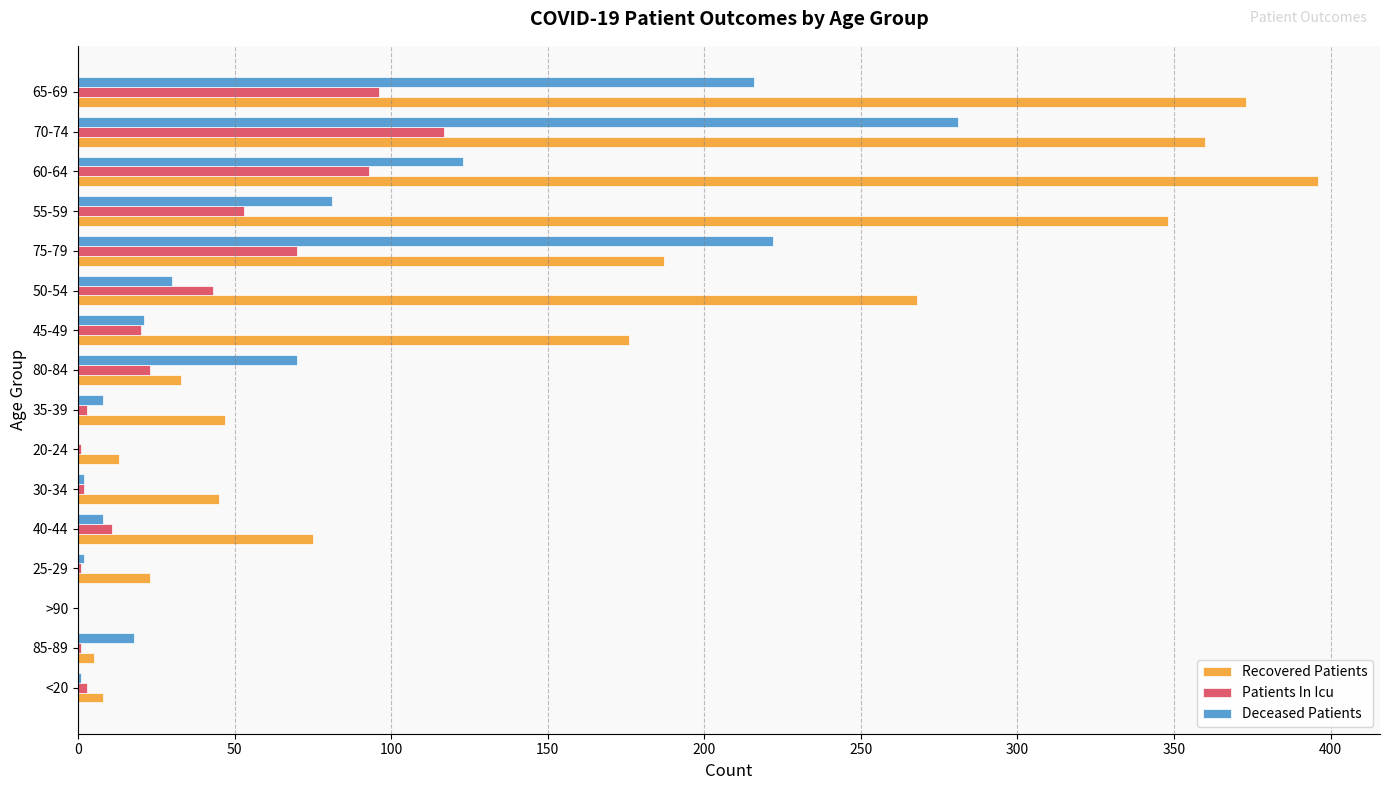

Is it true that Recovered Patients equals 23 at 25-29?

True